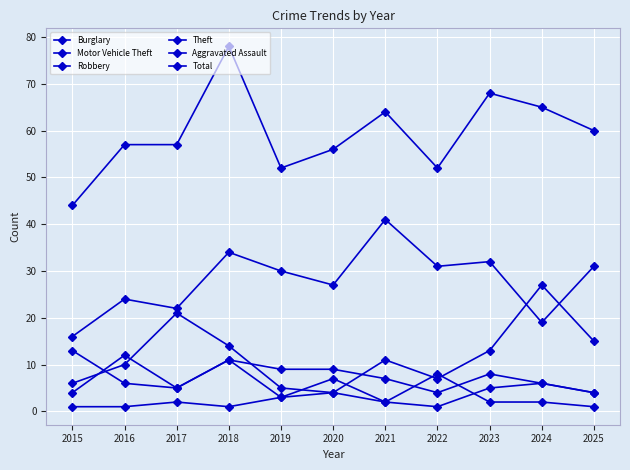

Is it true that Motor Vehicle Theft equals 1 at 2015?

False